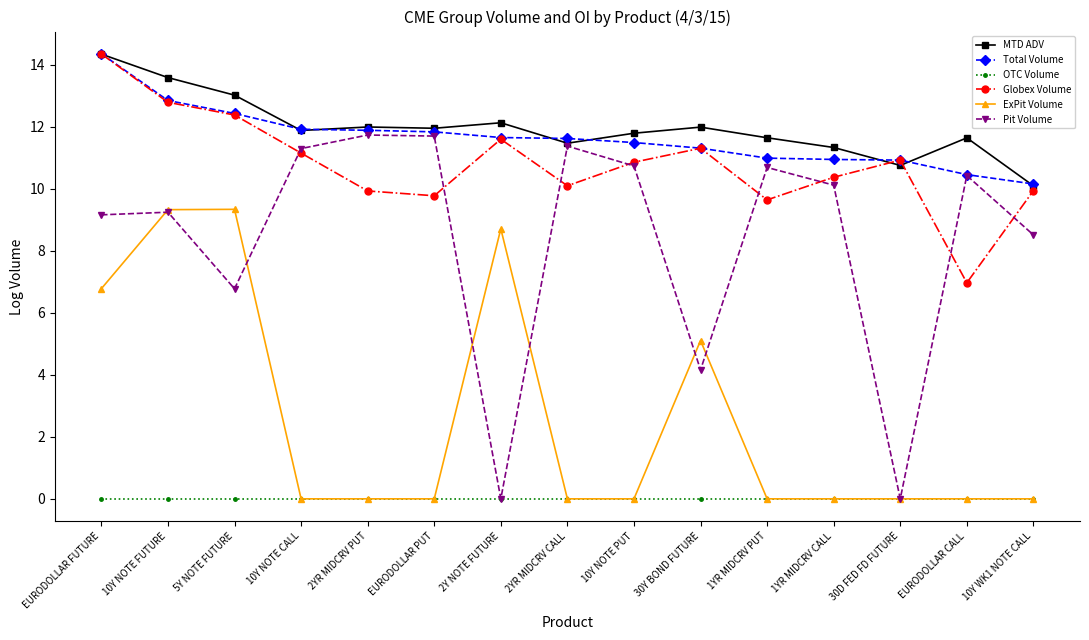

After their last crossing, which series has the higher values: Pit Volume or ExPit Volume?

Pit Volume